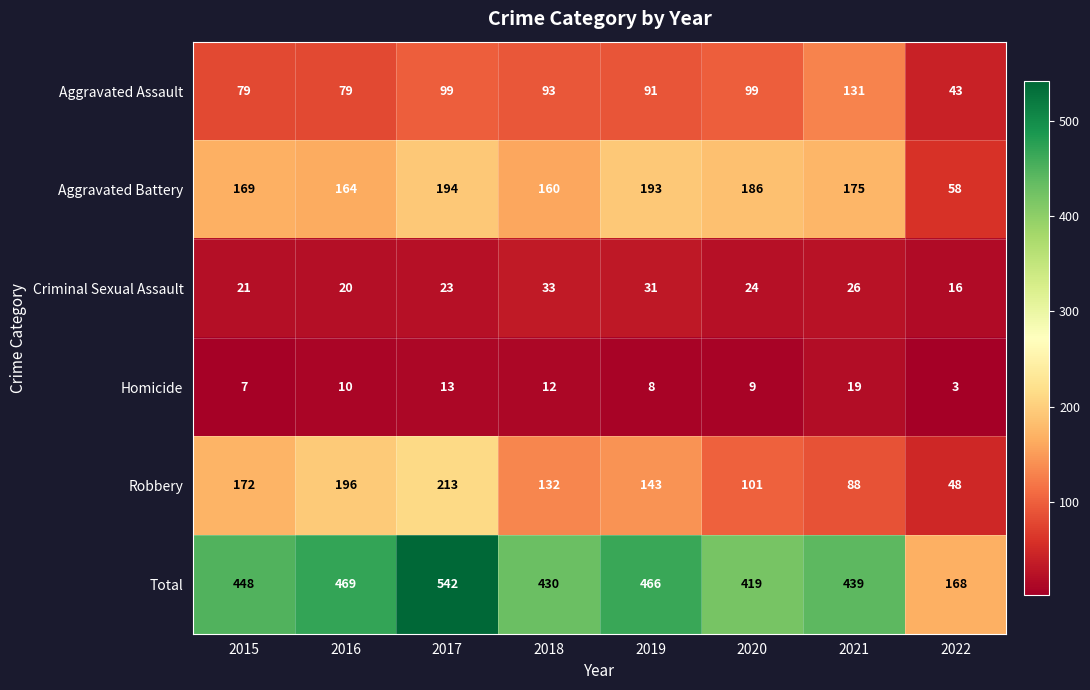

At which label does Criminal Sexual Assault reach its peak?

2018